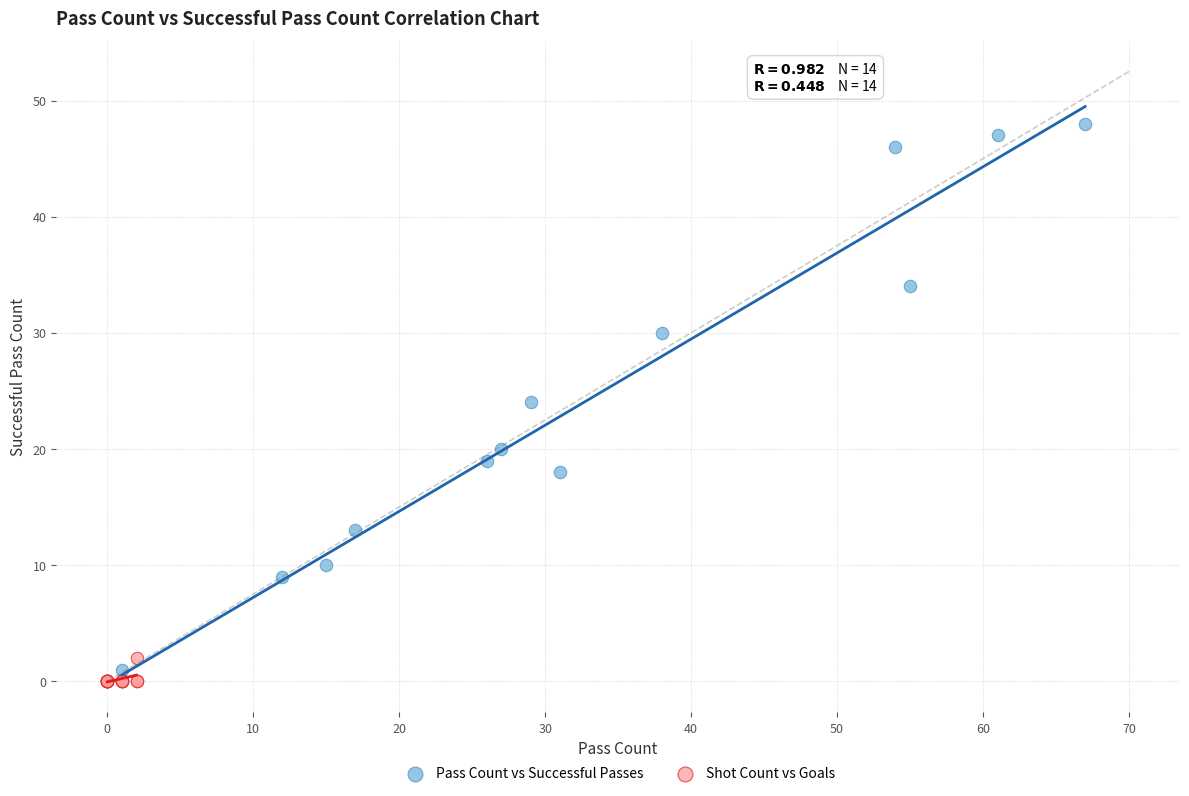

Which series has the widest spread of Y values?

Pass Count vs Successful Passes